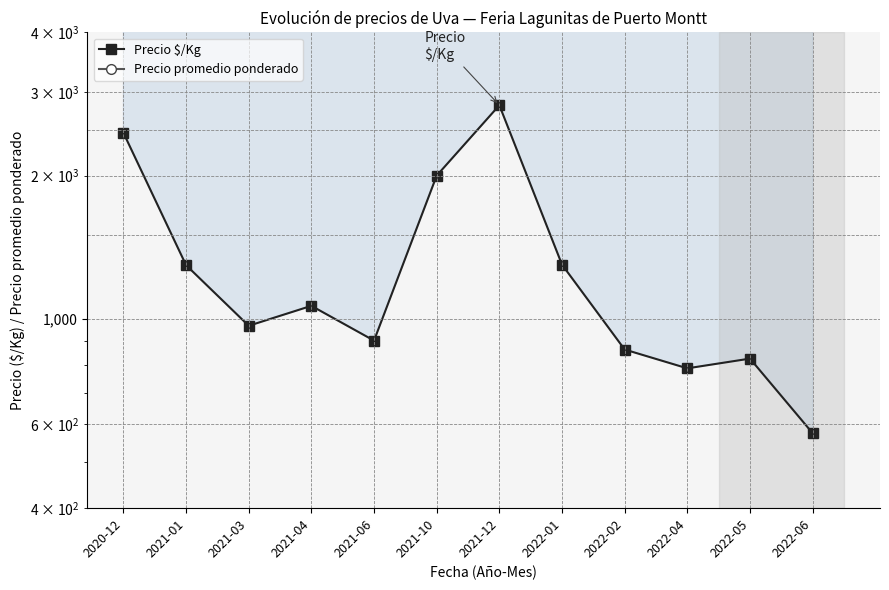

Which series has the widest spread of values?

Precio promedio ponderado